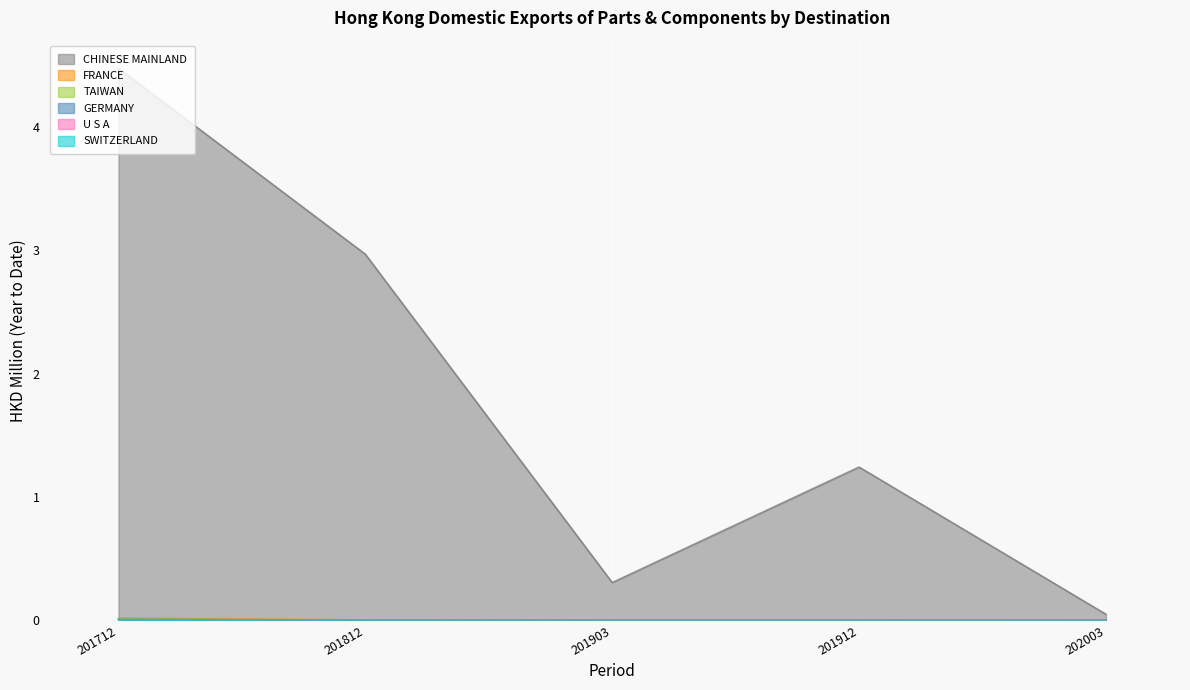

At how many categories does at least one series exceed 1?

3